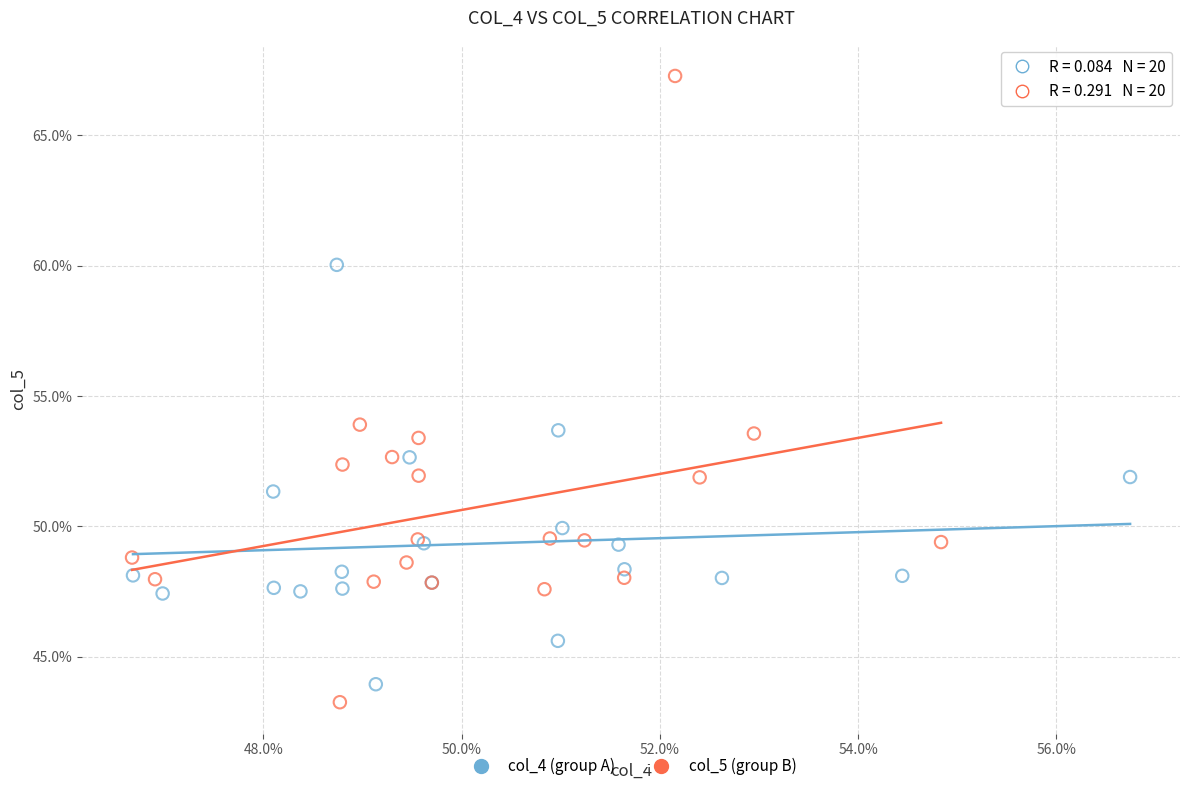

What are all the series names shown in the legend?

col_4 (group A), col_5 (group B)